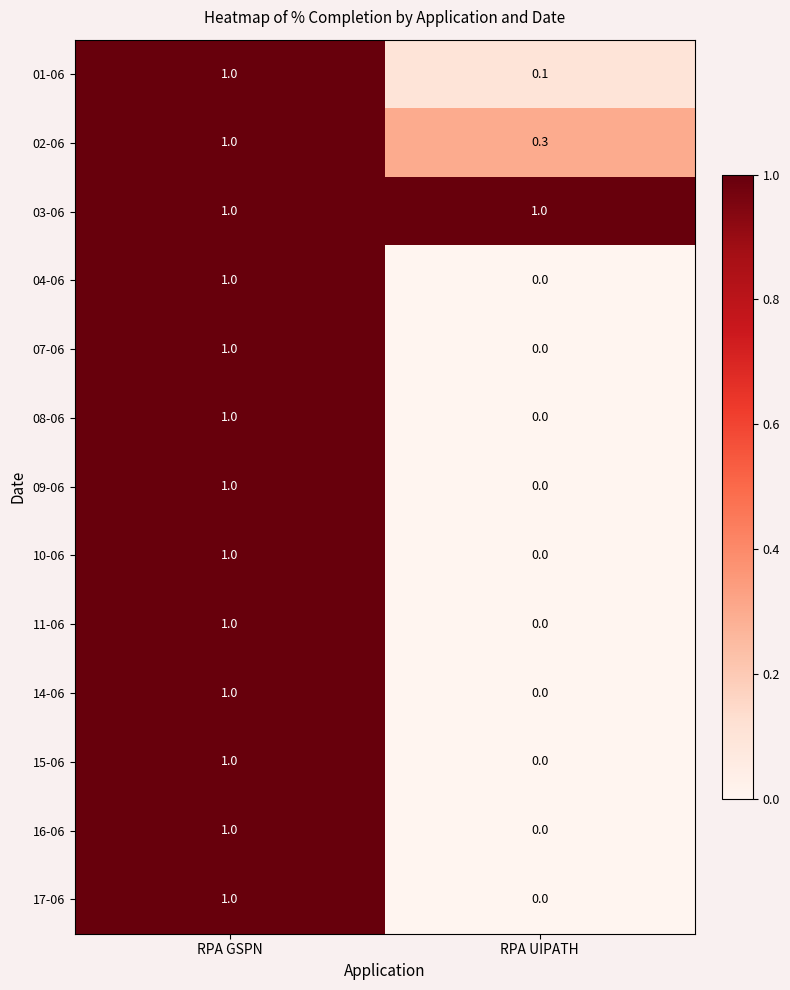

The 02-06 series shows 0.3 at RPA UIPATH. True or false?

True